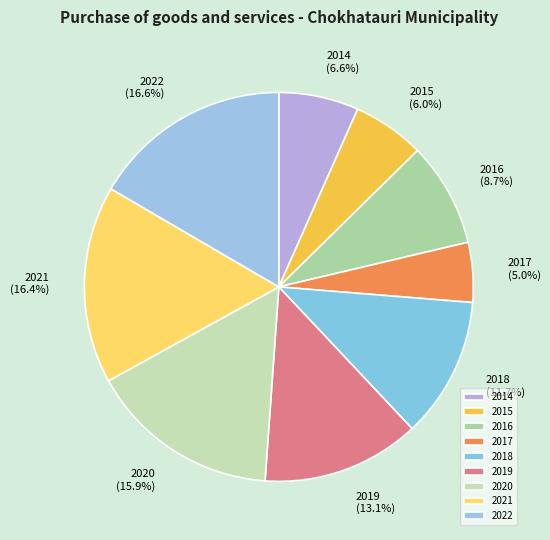

Do 2015 and 2020 together represent more than half of the pie?

No